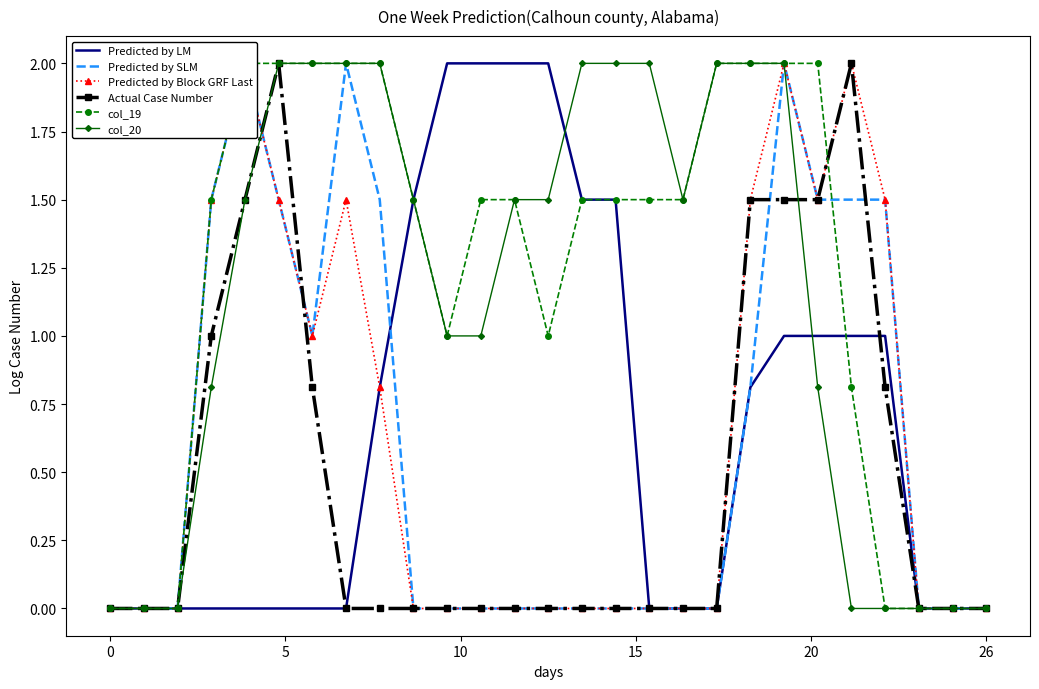

What value does the col_20 series have at 19?

2.0